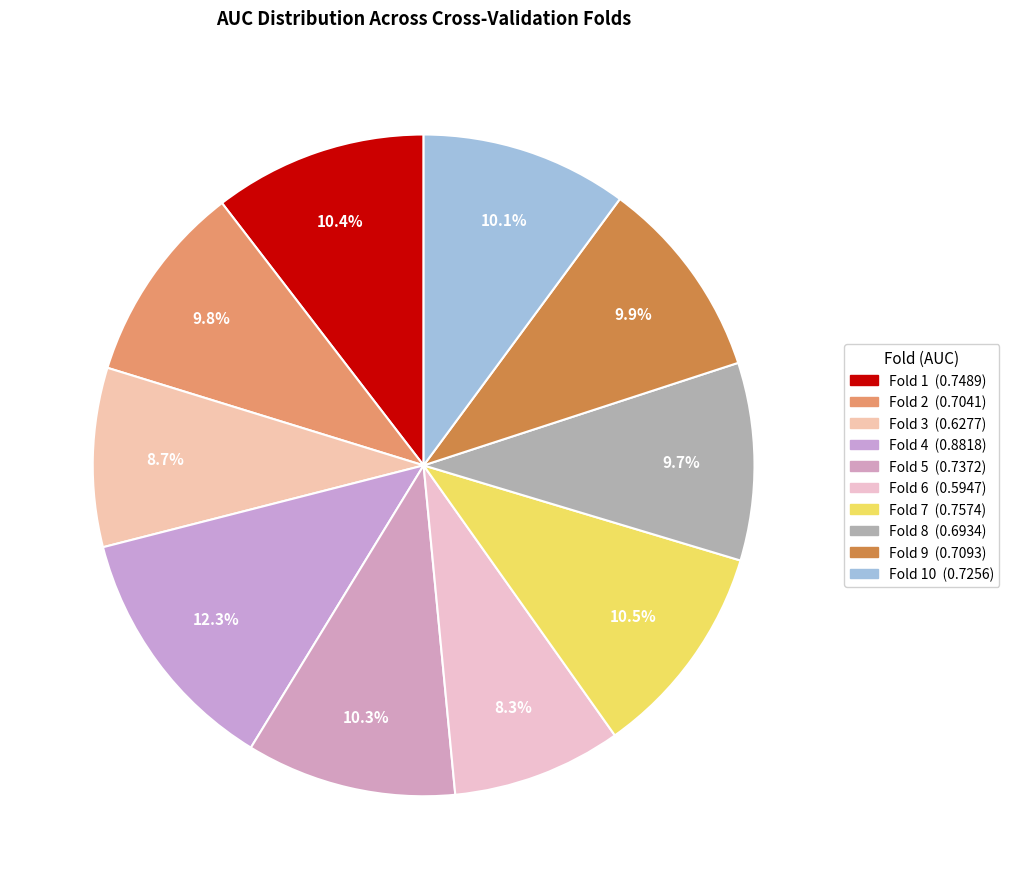

What is the largest slice in the pie chart?

Fold 4